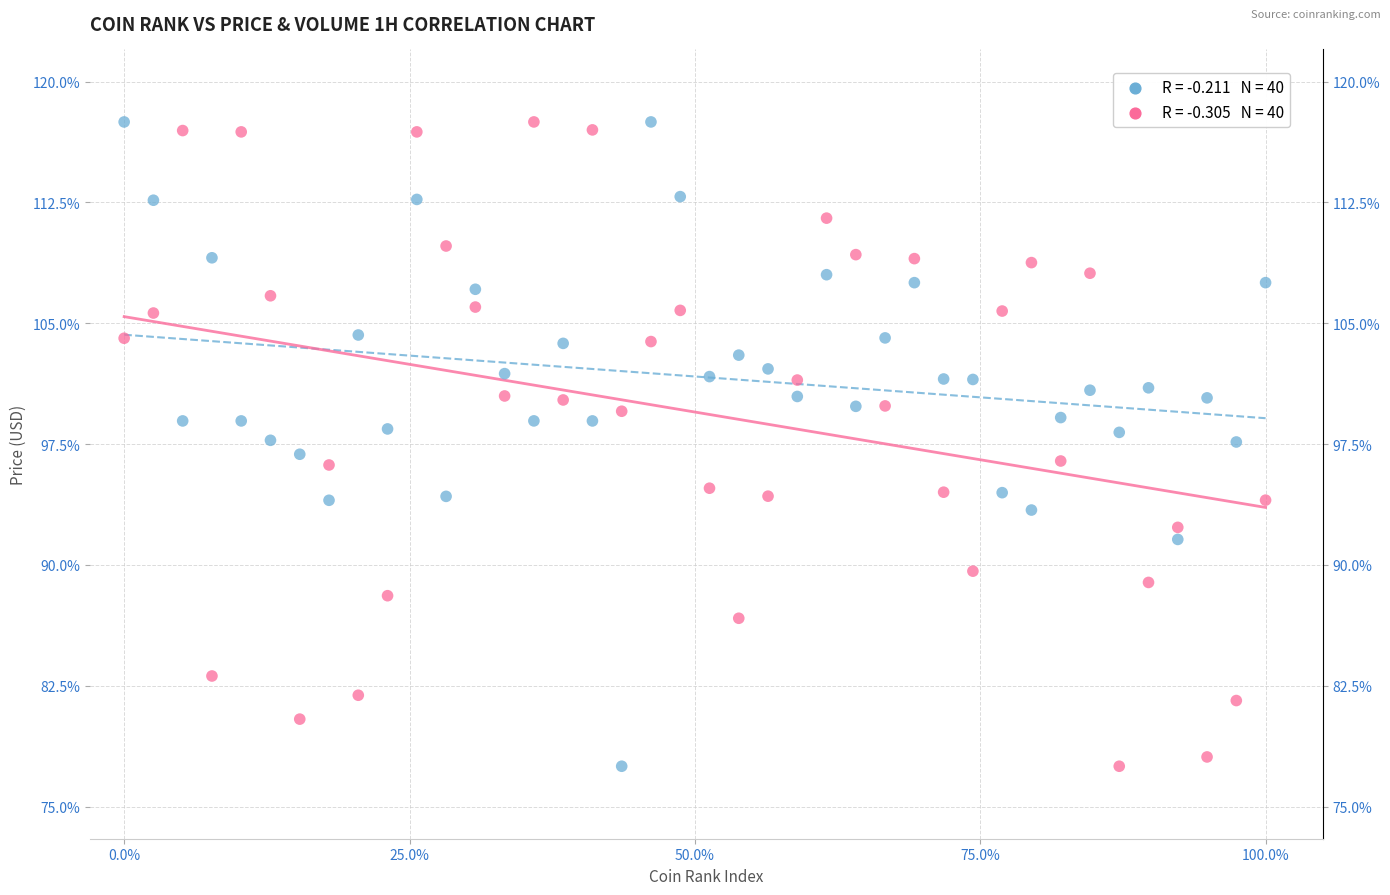

Across all data points, what is the range of X values (max minus min)?

100.0